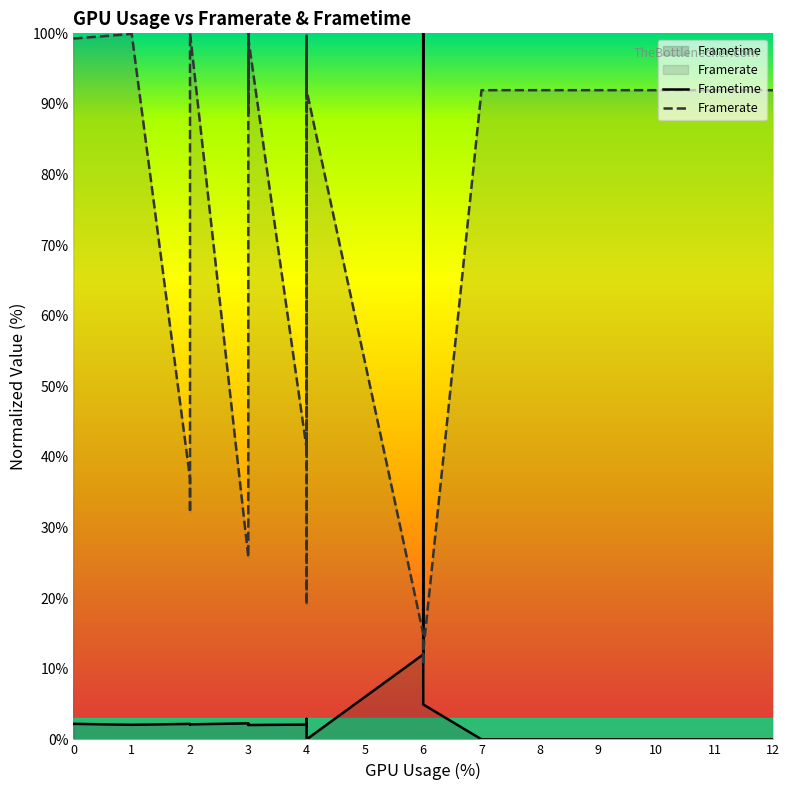

What are all the series names shown in the legend?

Frametime, Framerate